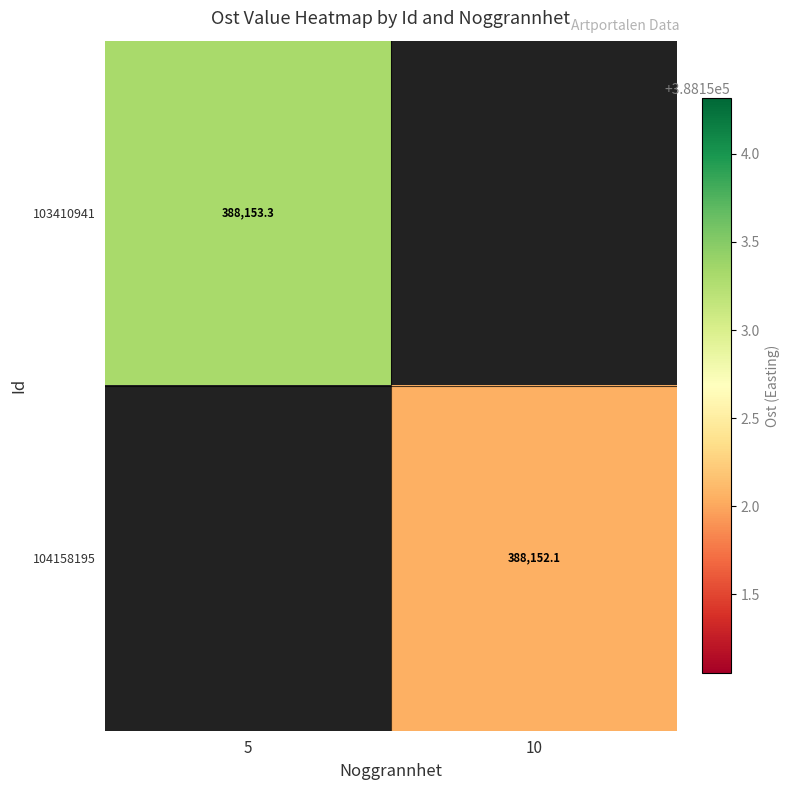

At how many categories does at least one series exceed 388152?

2